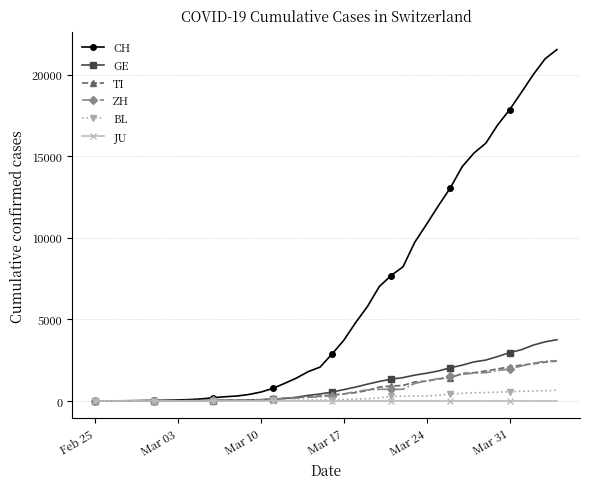

Which series has the largest range (max minus min)?

CH